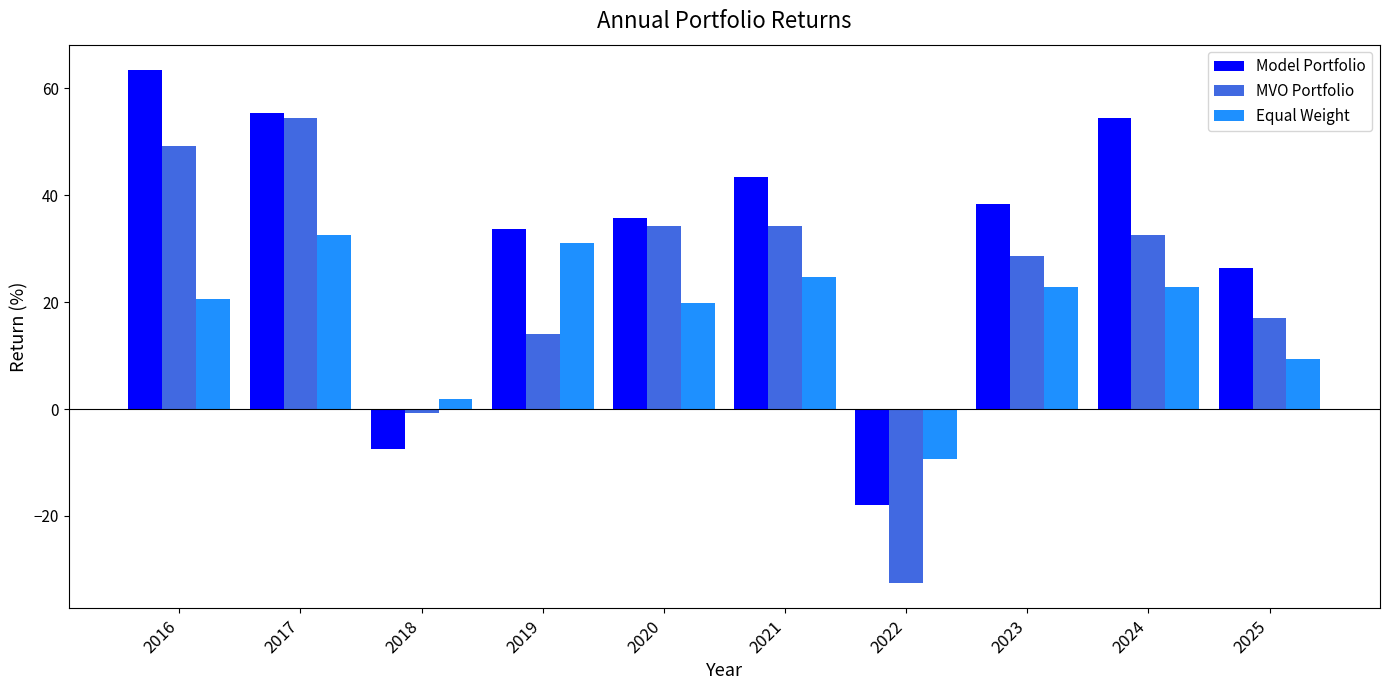

Which series changed the most between 2018 and 2024?

Model Portfolio